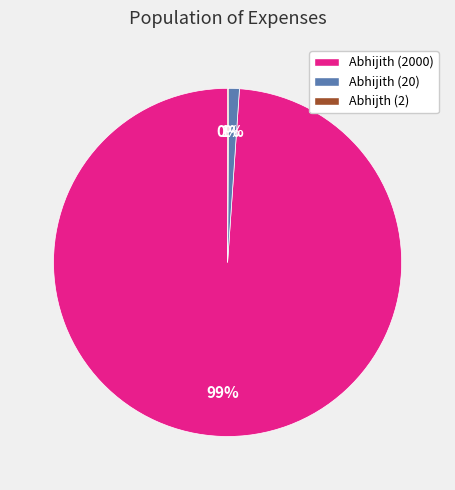

Between Abhijith (2000) and Abhijith (20), which is larger?

Abhijith (2000)